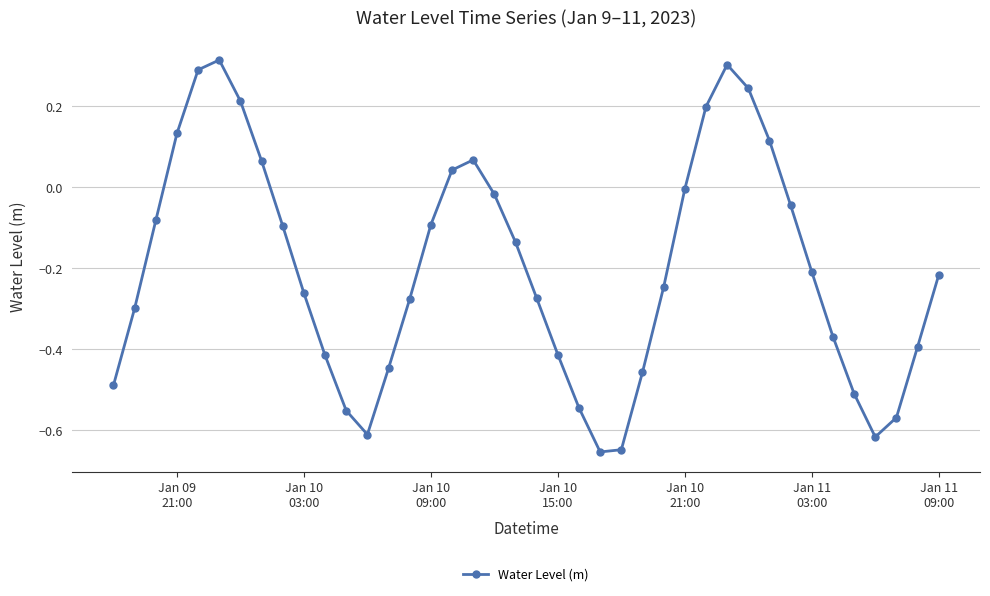

How many interior local valleys (lower than both neighbors) does the data have?

3